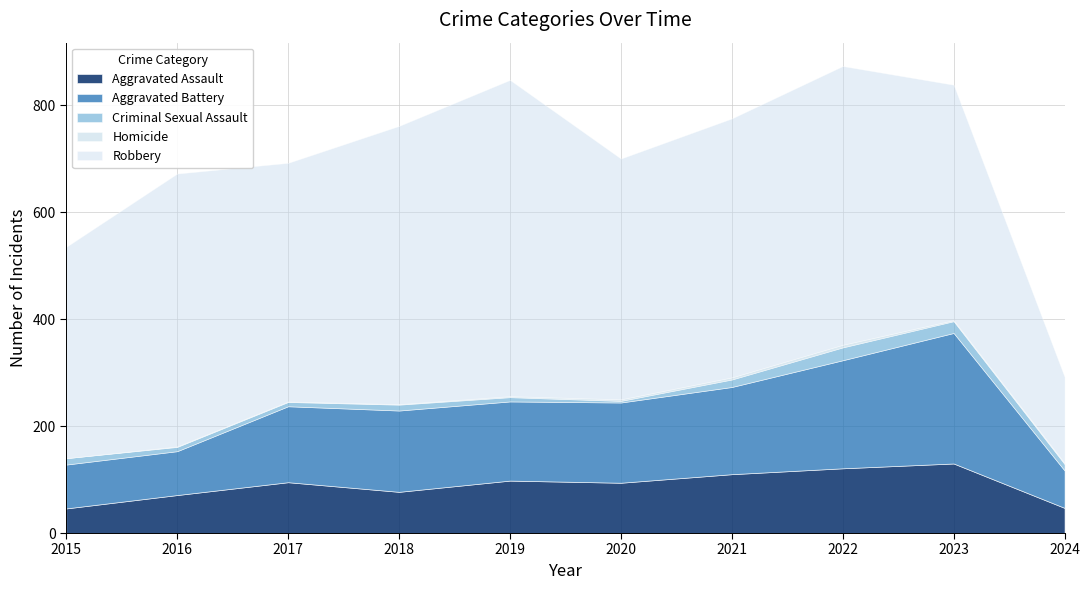

Is it true that Criminal Sexual Assault equals 8 at 2017?

True